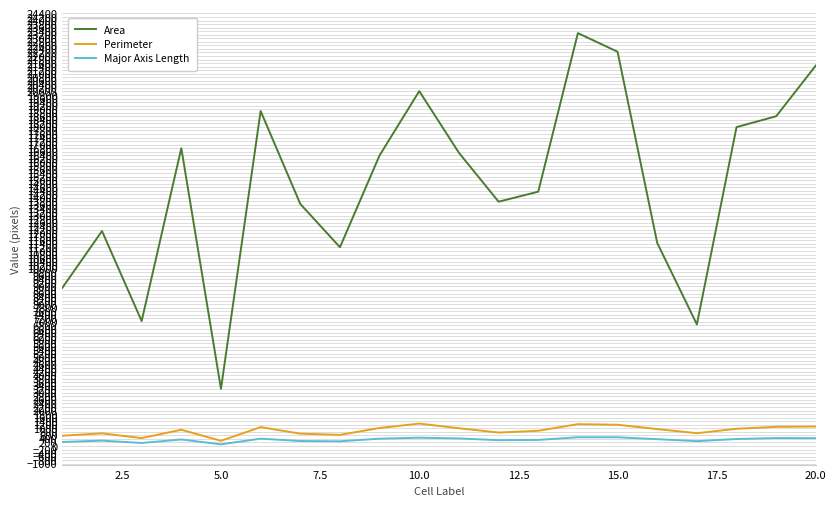

Which series has the largest total across all categories?

Area